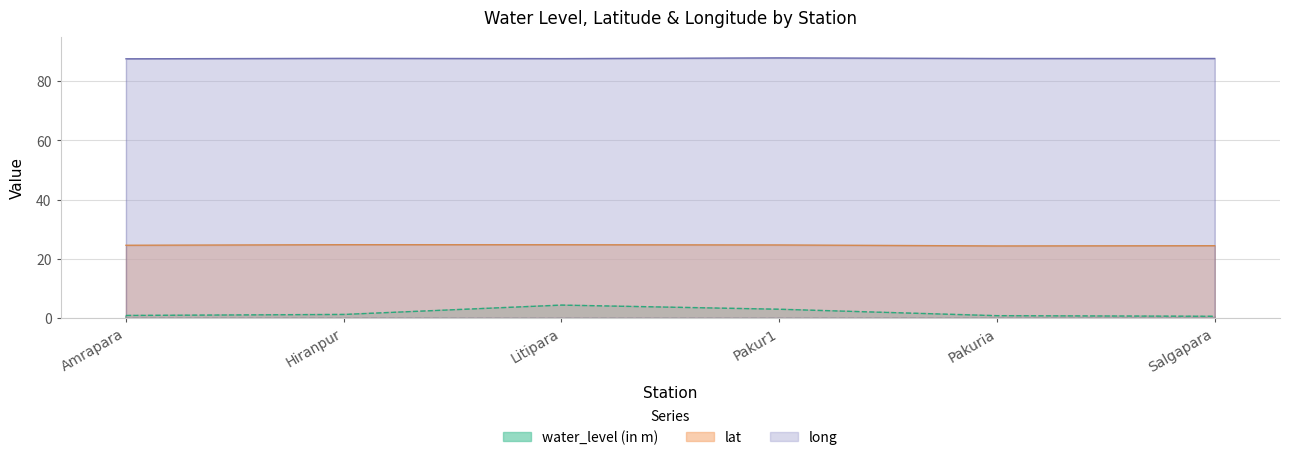

Reading left to right, transcribe all the data shown in this chart.

water_level (in m): Amrapara=0.8	Hiranpur=1.1	Litipara=4.3	Pakur1=2.9	Pakuria=0.7	Salgapara=0.5
lat: Amrapara=24.5	Hiranpur=24.7	Litipara=24.7	Pakur1=24.6	Pakuria=24.3	Salgapara=24.4
long: Amrapara=87.6	Hiranpur=87.7	Litipara=87.6	Pakur1=87.9	Pakuria=87.7	Salgapara=87.7